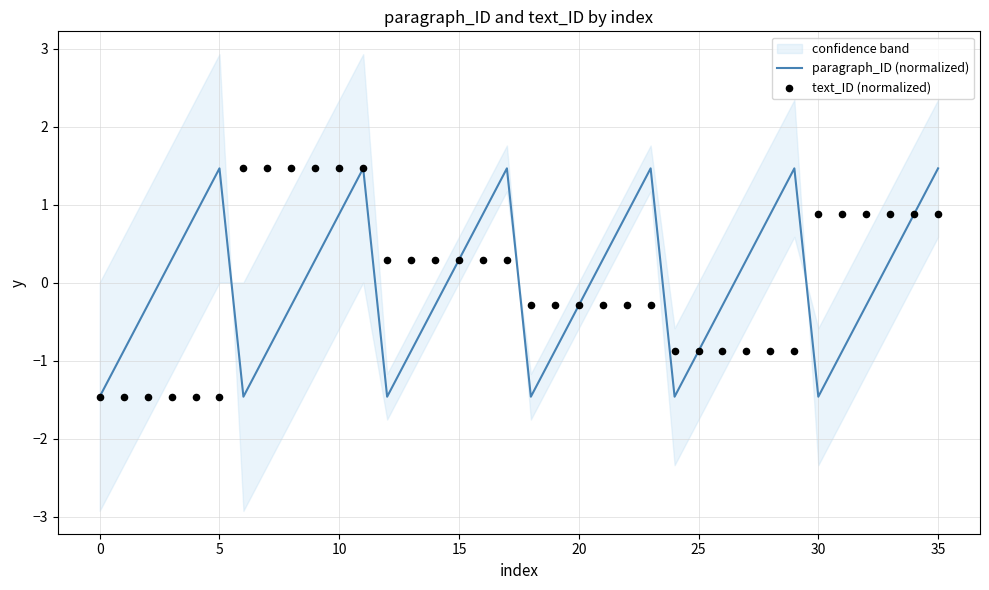

Which series reaches the minimum Y coordinate?

paragraph_ID (normalized)